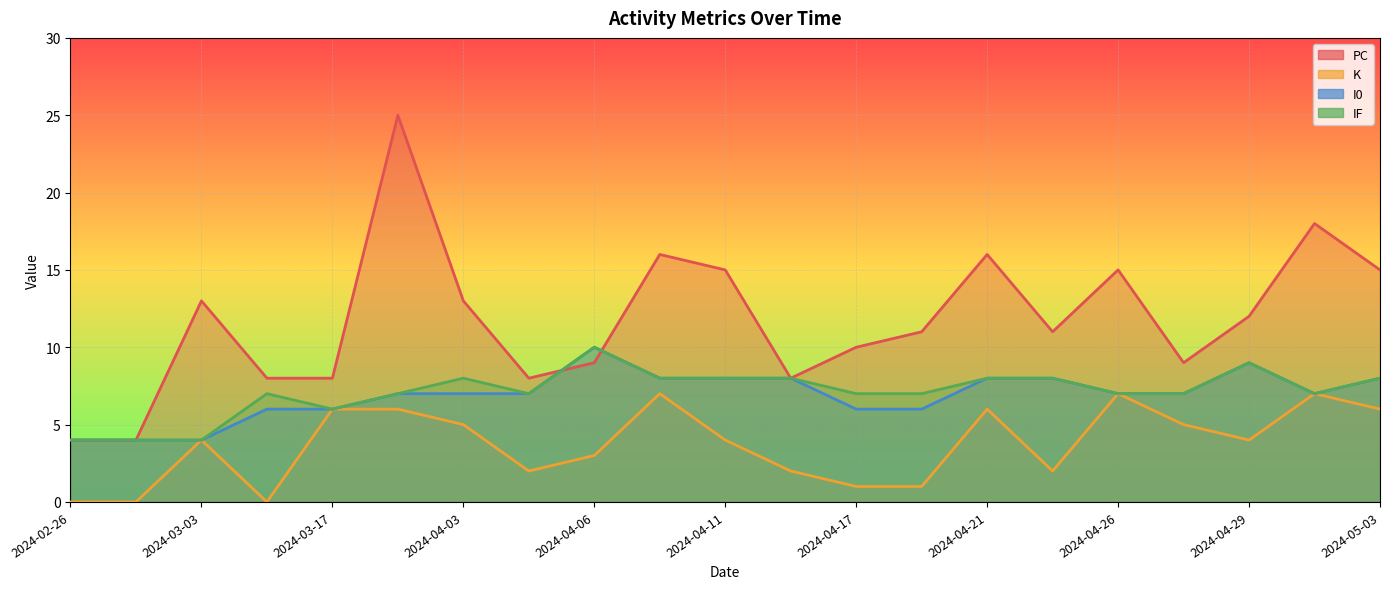

Rank the categories by IF value from highest to lowest.

2024-04-06, 2024-04-29, 2024-04-03, 2024-04-09, 2024-04-11, 2024-04-14, 2024-04-21, 2024-04-24, 2024-05-03, 2024-03-13, 2024-03-30, 2024-04-05, 2024-04-17, 2024-04-20, 2024-04-26, 2024-04-28, 2024-05-02, 2024-03-17, 2024-02-26, 2024-02-29, 2024-03-03